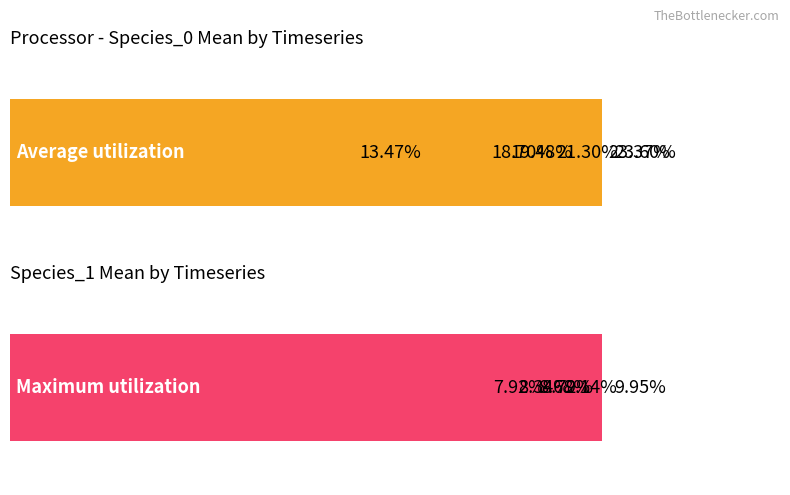

Does the chart contain stacked bars?

No